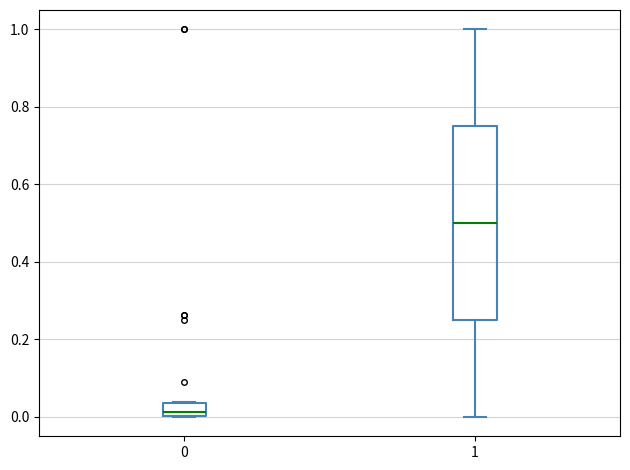

Which box has the highest median line?

1